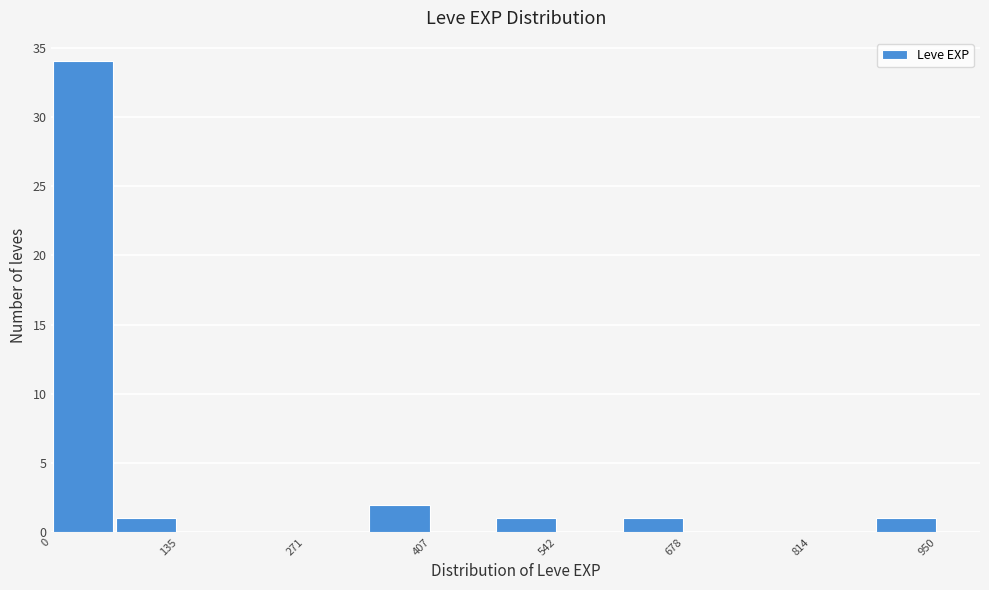

Around what value on the x-axis is the tallest bar? Give the approximate position of its centre, as read against the axis.

40